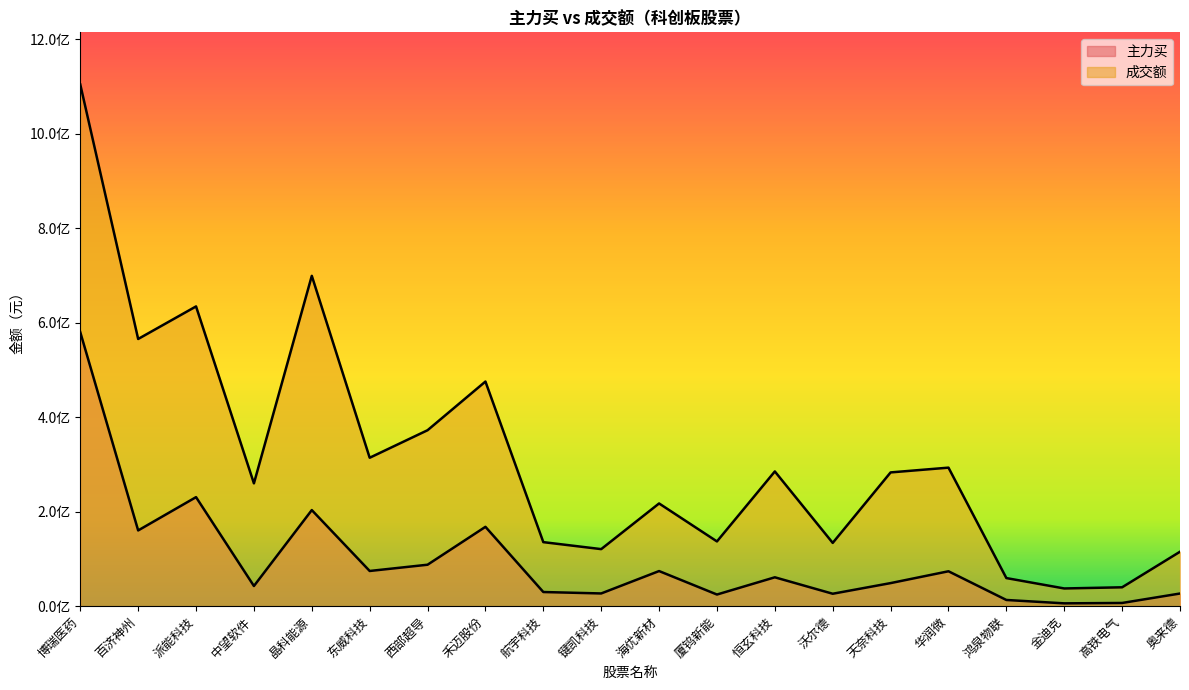

What is the spread (max minus min) of values at 海优新材?

143141756